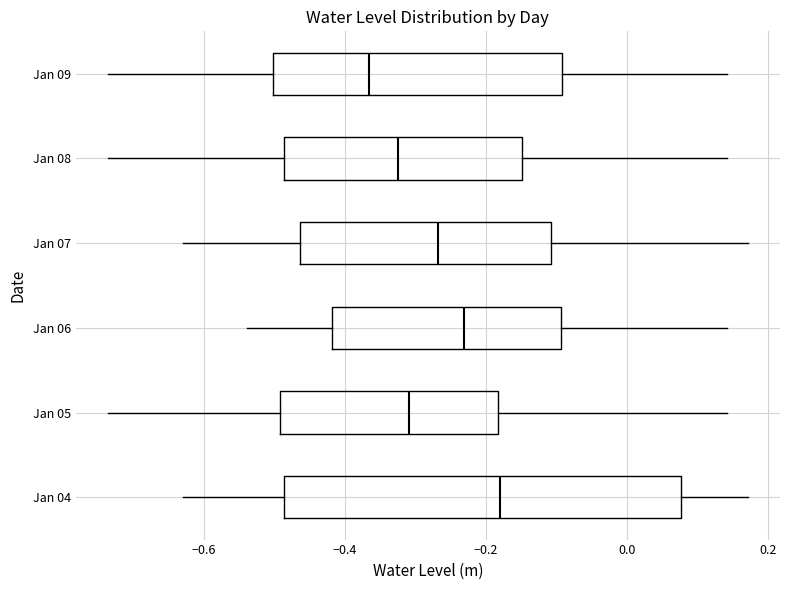

Which box has the furthest to the right median line?

Jan 04